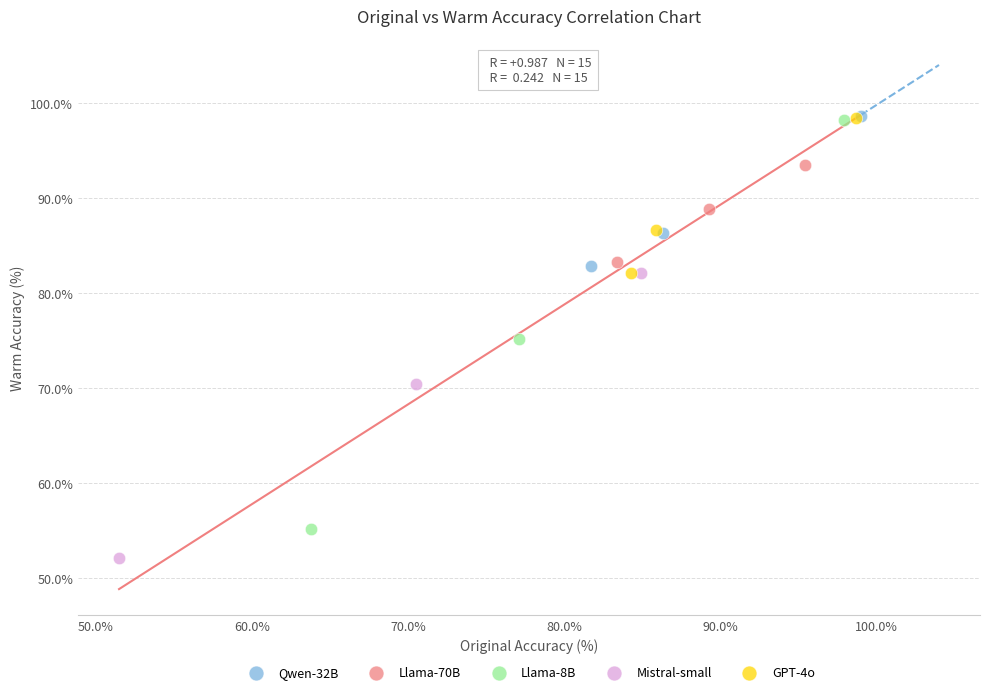

Which series has the largest Y range (max minus min)?

Llama-8B